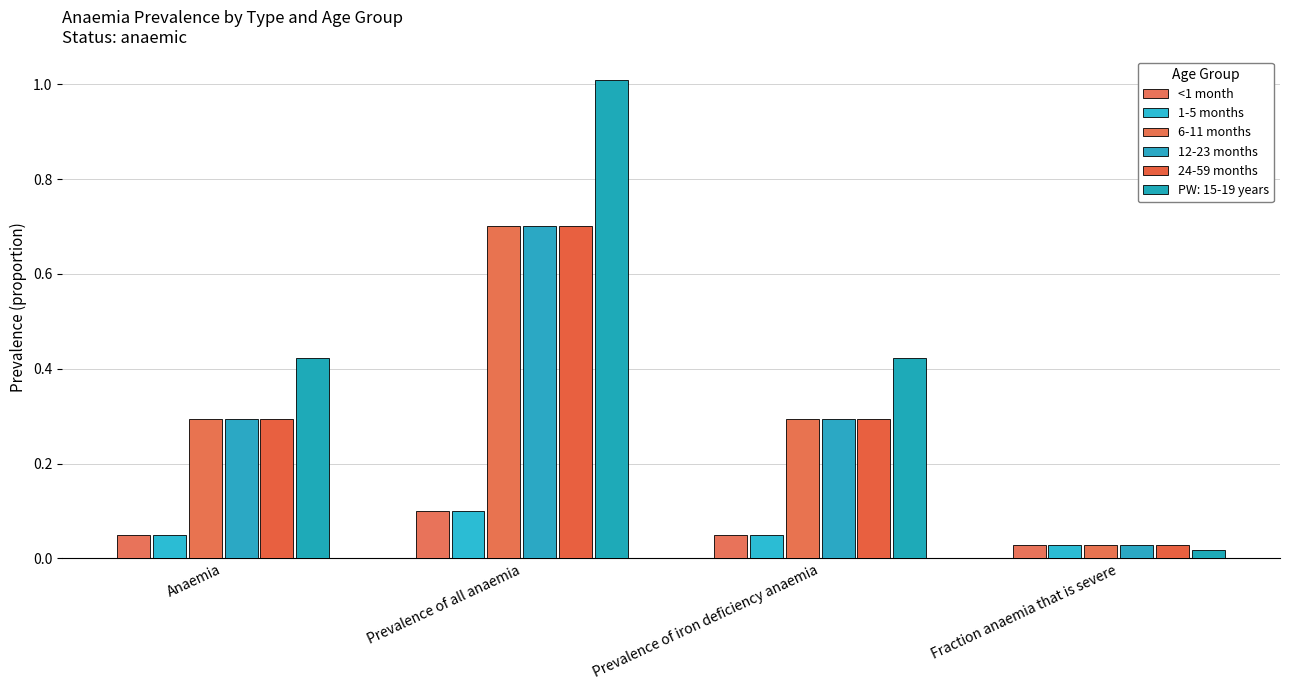

The 6-11 months series shows 0.4 at Prevalence of all anaemia. True or false?

False